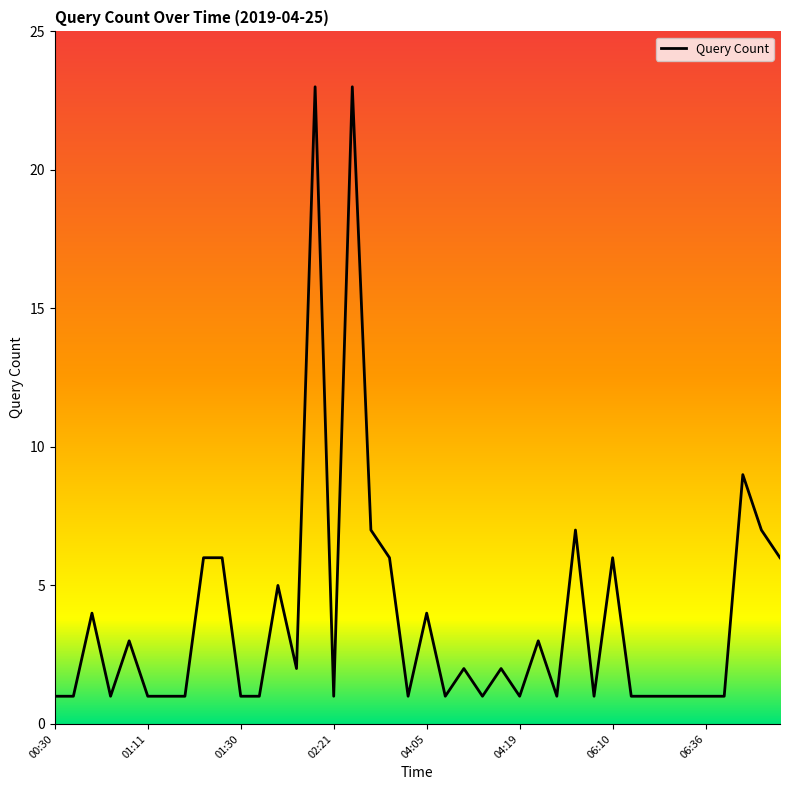

What is the greatest value displayed?

23